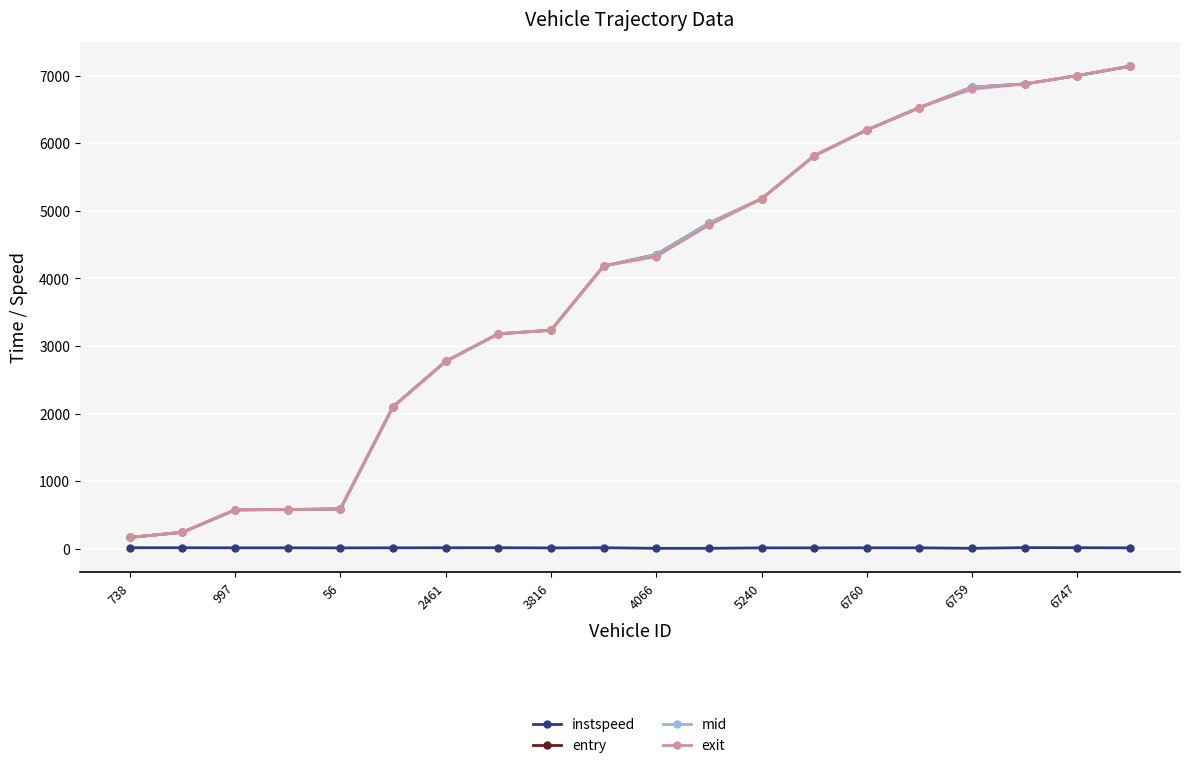

What is the maximum value for exit?

7142.8